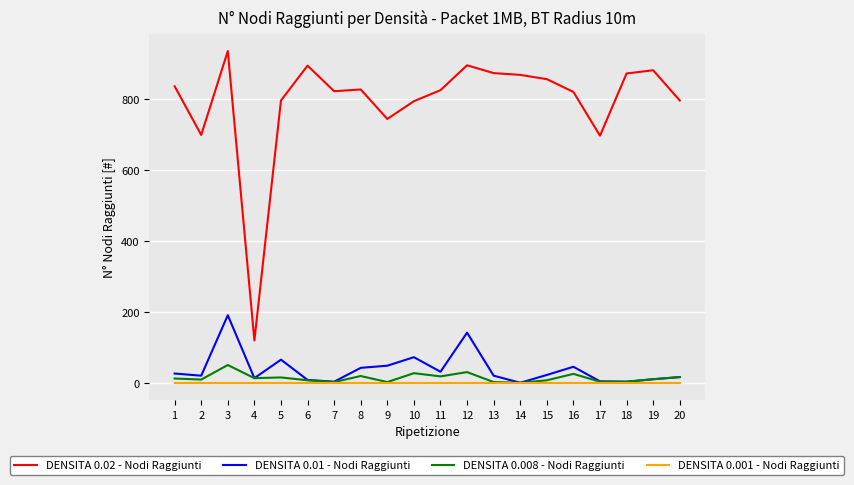

Which series has the largest range (max minus min)?

DENSITA 0.02 - Nodi Raggiunti